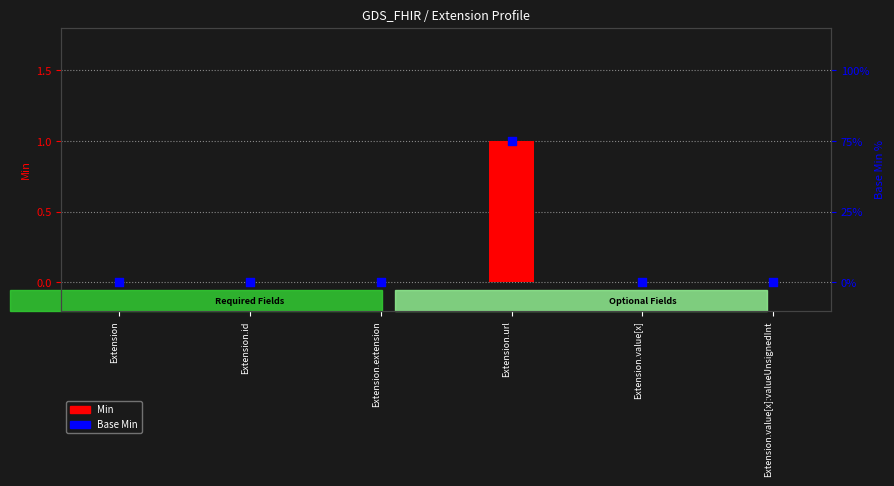

Which series has the largest total across all categories?

Min